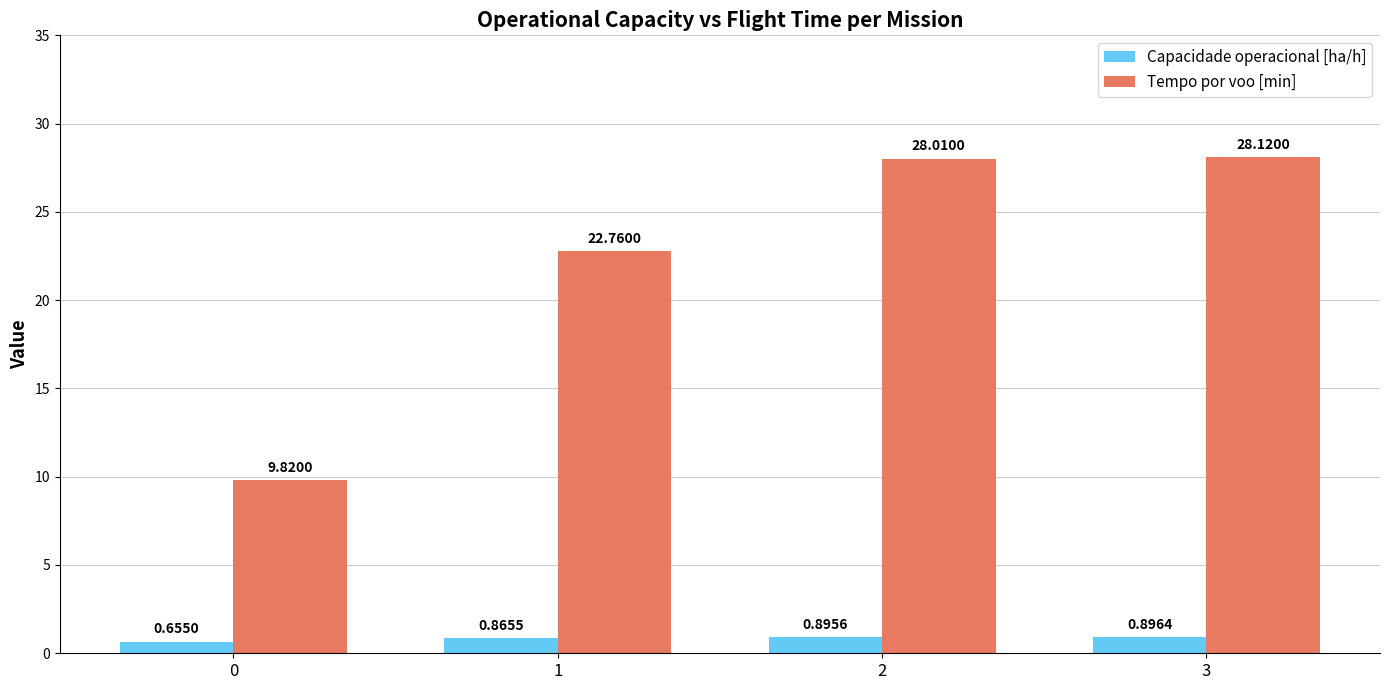

What is the average value of the Tempo por voo [min] series?

22.2